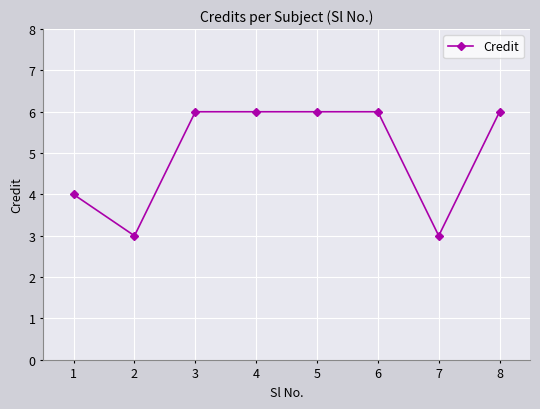

Is it true that the value at 6 is 6?

True